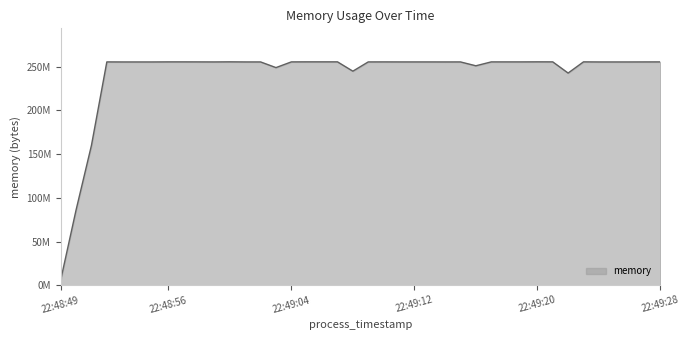

What is the average value?

241846170